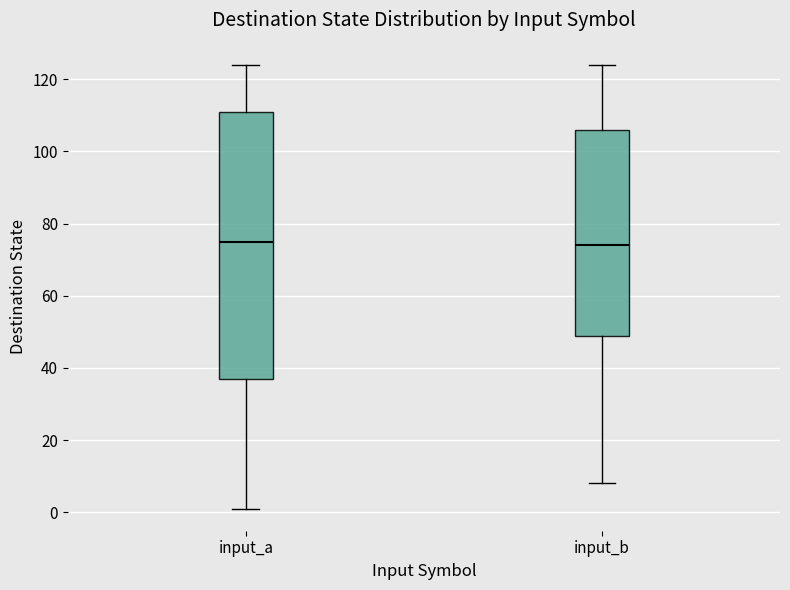

Comparing the boxes themselves (not the whiskers), which one is the tallest?

input_a